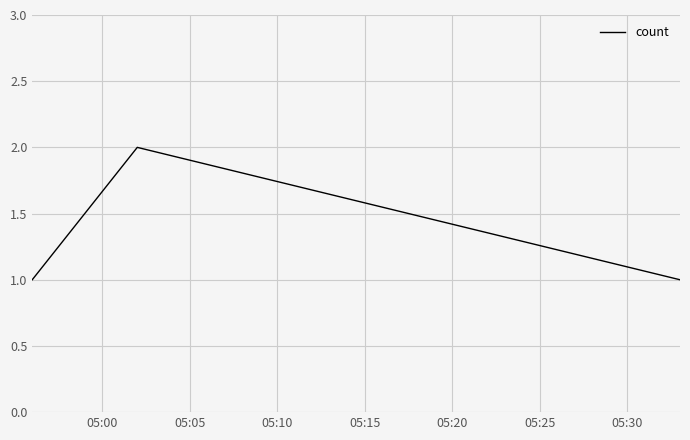

Does the chart have visible grid lines?

Yes